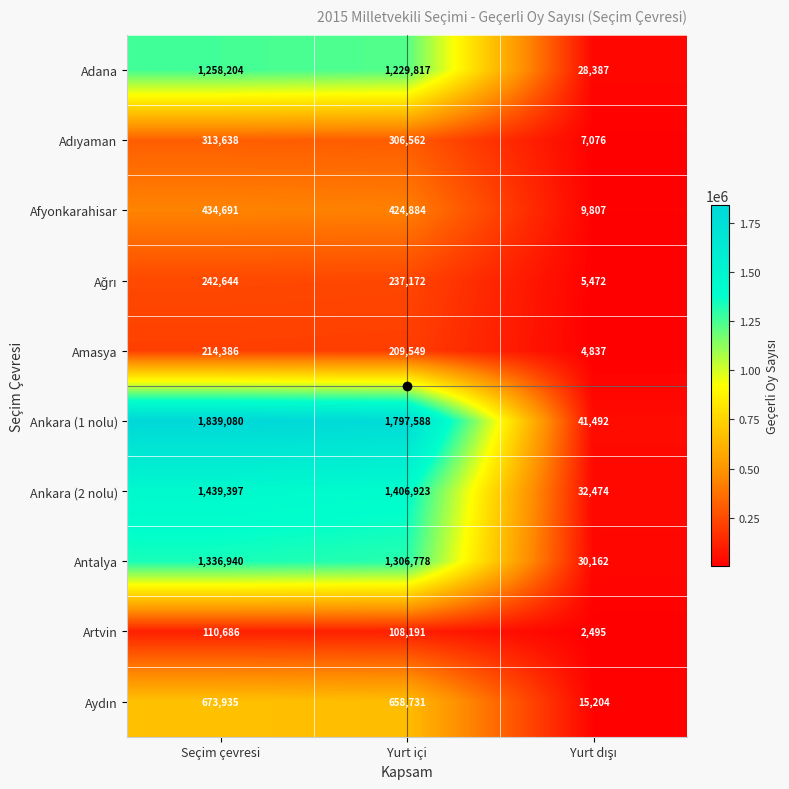

What is the average value of the Ankara (2 nolu) series?

959598